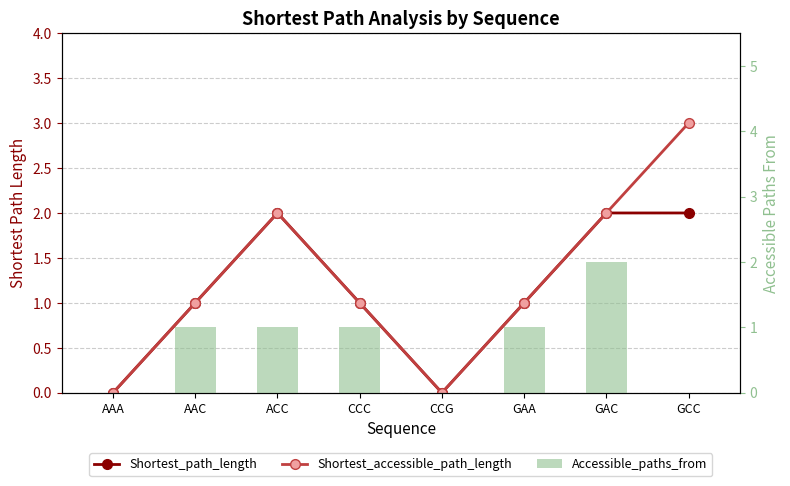

Reading left to right, list all the values displayed in this chart.

Shortest_path_length: AAA=0	AAC=1	ACC=2	CCC=1	CCG=0	GAA=1	GAC=2	GCC=2
Shortest_accessible_path_length: AAA=0	AAC=1	ACC=2	CCC=1	CCG=0	GAA=1	GAC=2	GCC=3
Accessible_paths_from: AAA=0	AAC=1	ACC=1	CCC=1	CCG=0	GAA=1	GAC=2	GCC=0